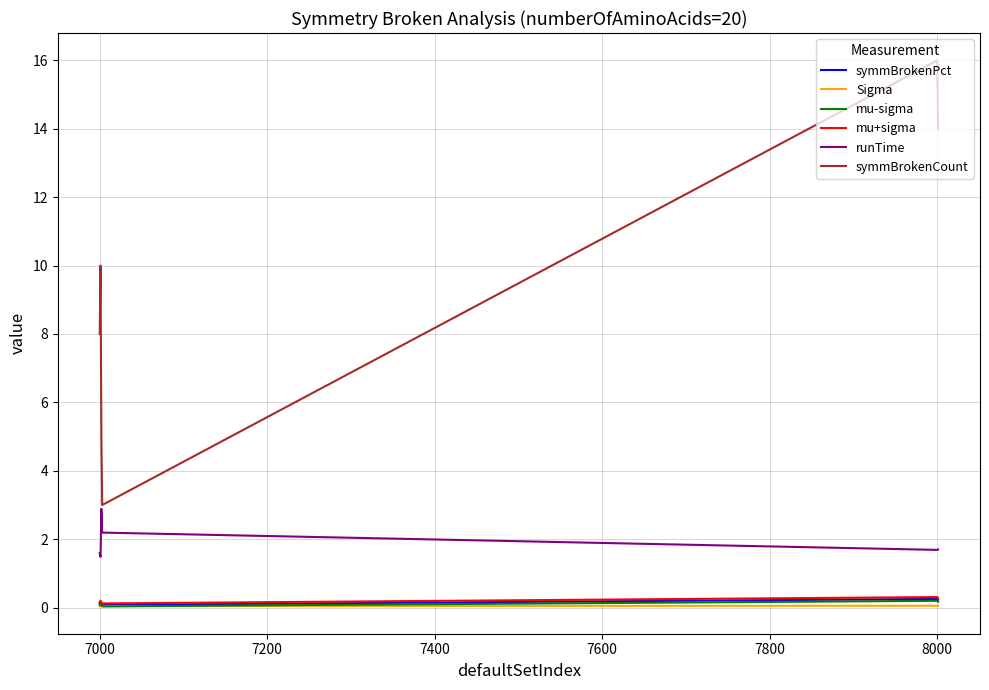

True or false: mu+sigma and runTime intersect in this chart.

False